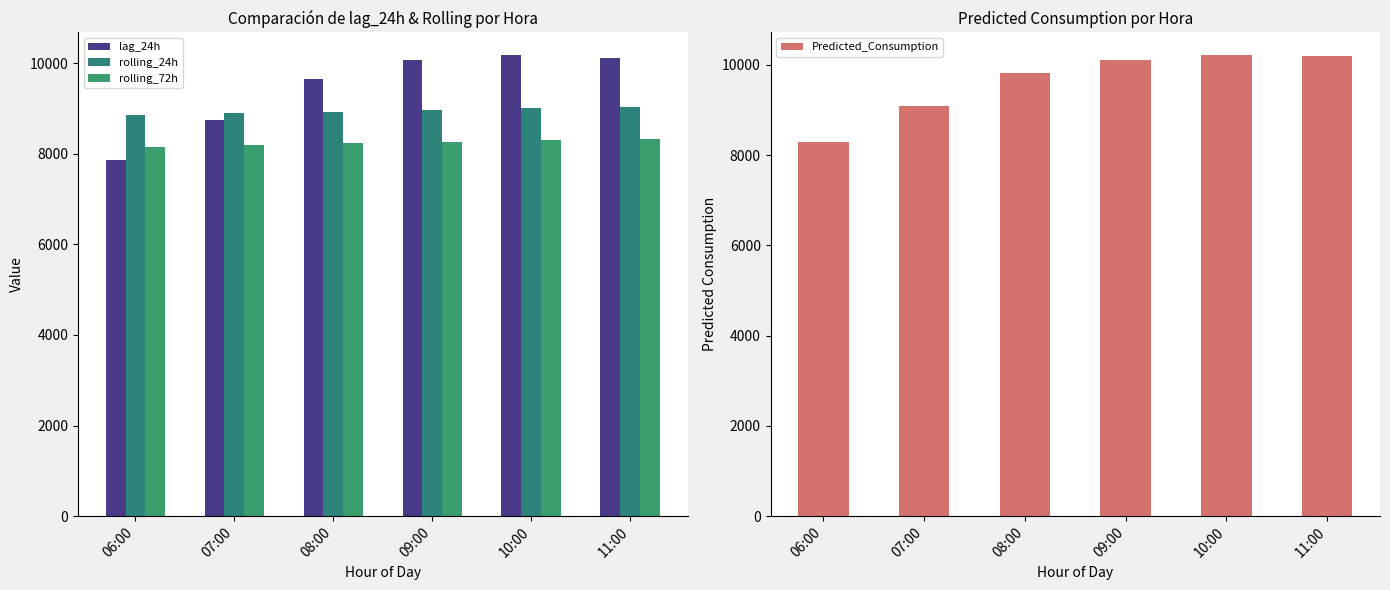

What is the minimum value for Predicted_Consumption?

8284.0